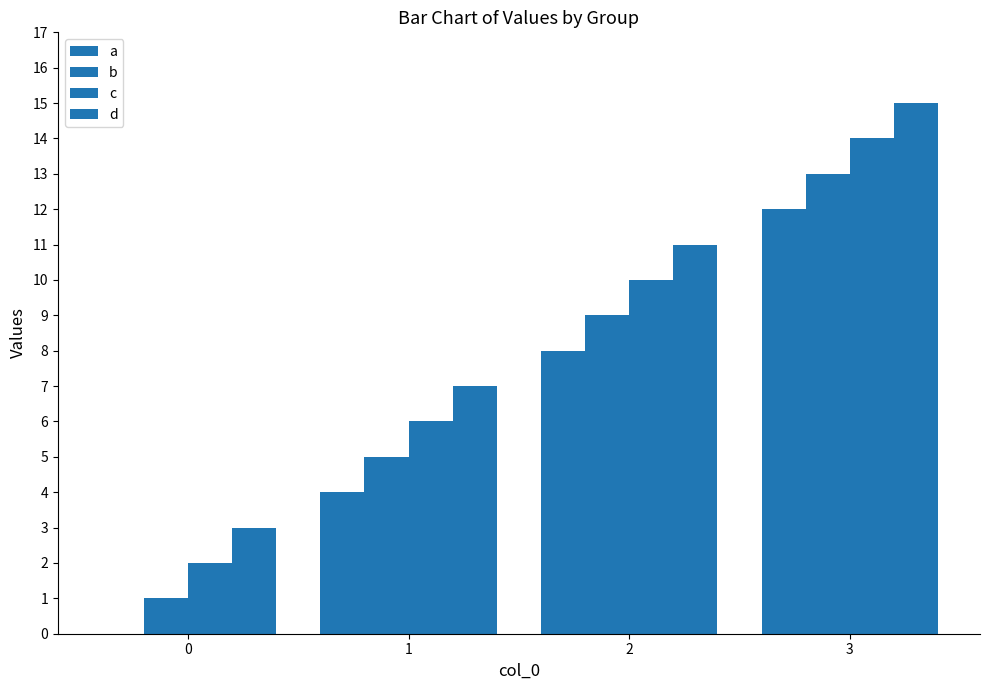

How many groups of bars are there?

4